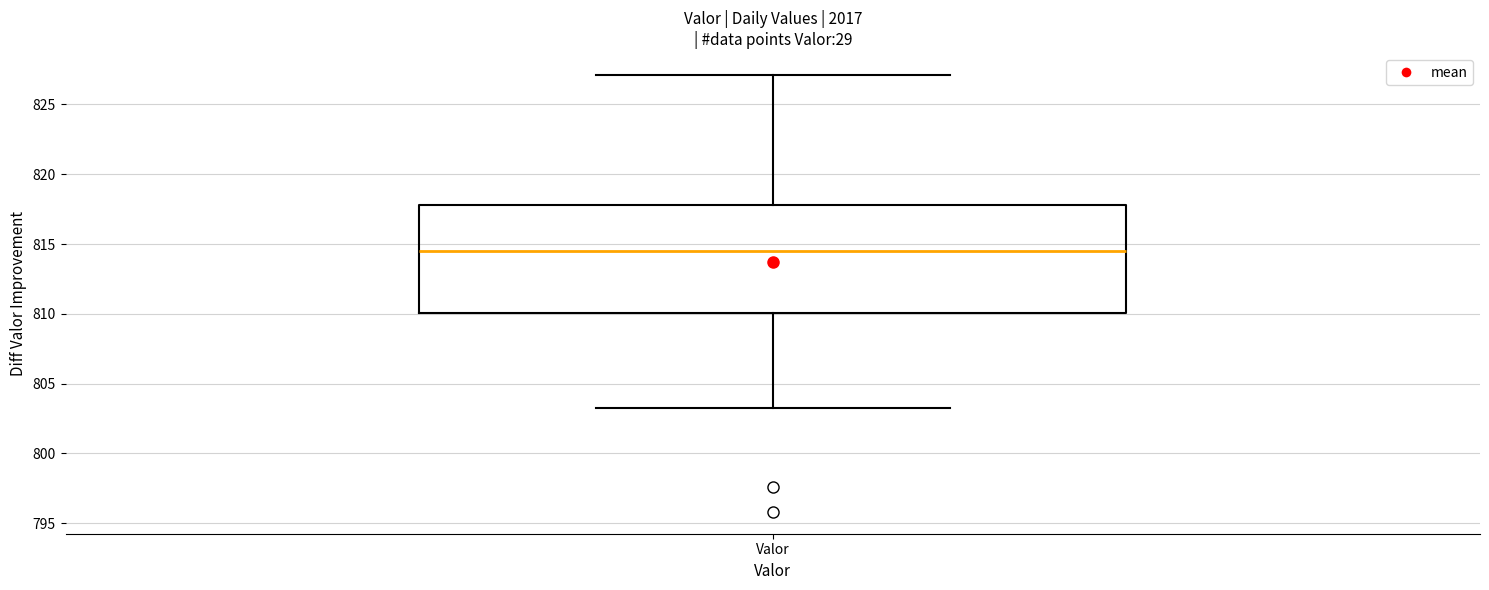

Transcribe this box plot: give where the median line is, the range the box spans, and where the two whiskers end, as read against the y-axis. The values are not printed on the chart, so give them approximately, as read against the axis.

median 814.5, box 810.0 to 818.0, whiskers 803.5 to 827.0